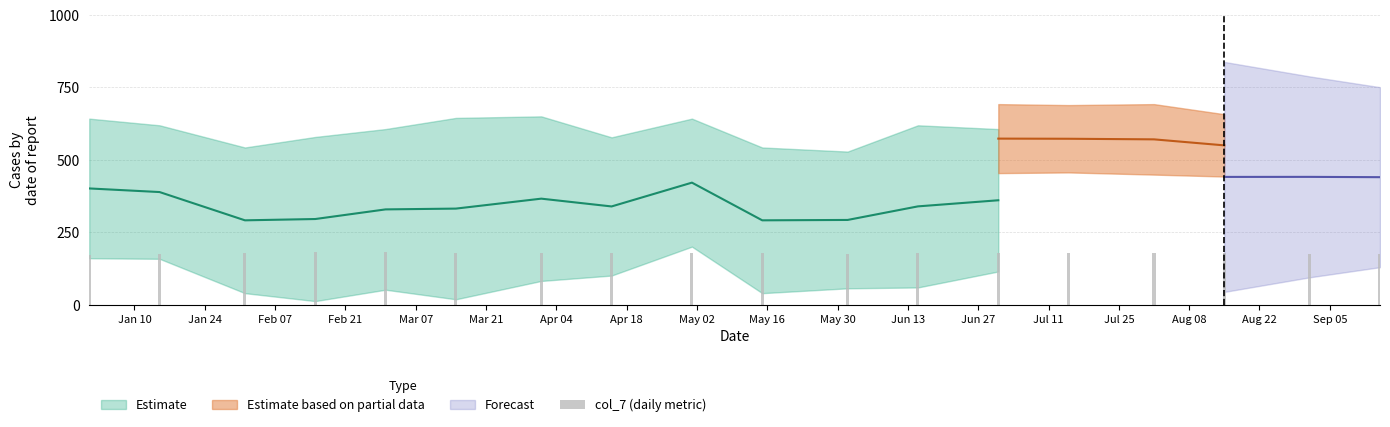

Is it true that the value at May 30 is 310.6?

False